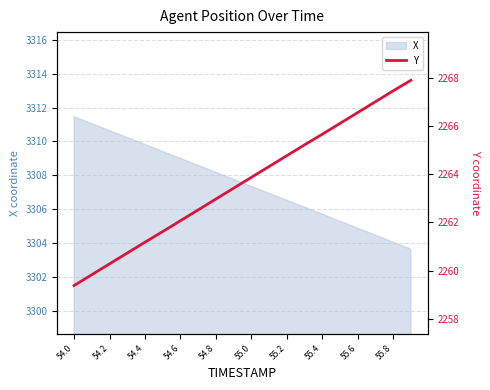

True or false: X has a value of 3310.6 at 54.2.

True